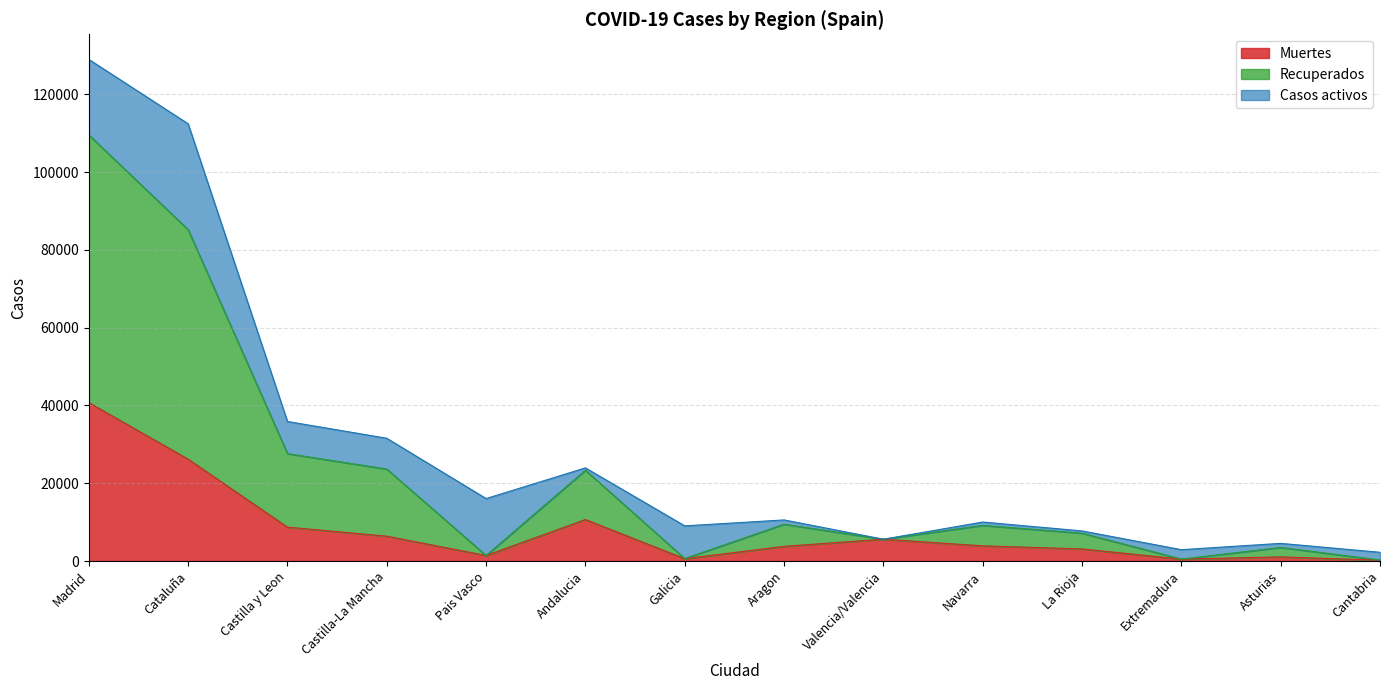

What is the minimum value shown in the chart?

203